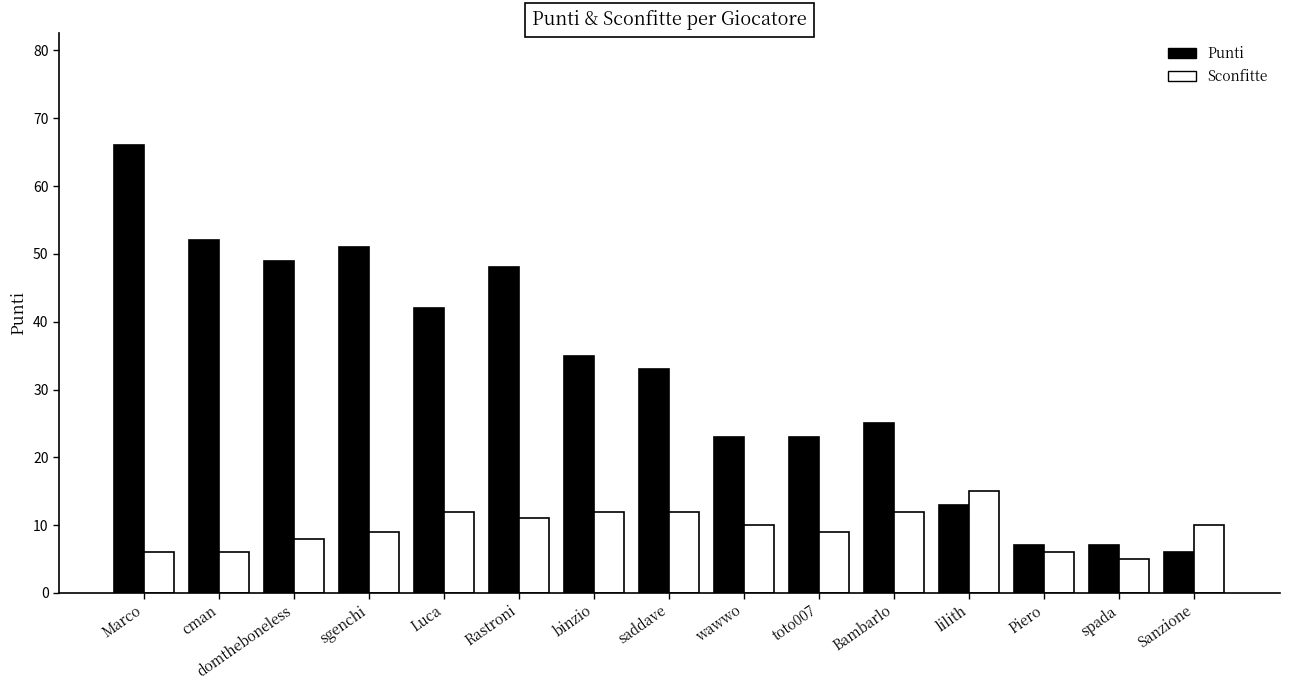

How many values in the Sconfitte series are below 10?

7